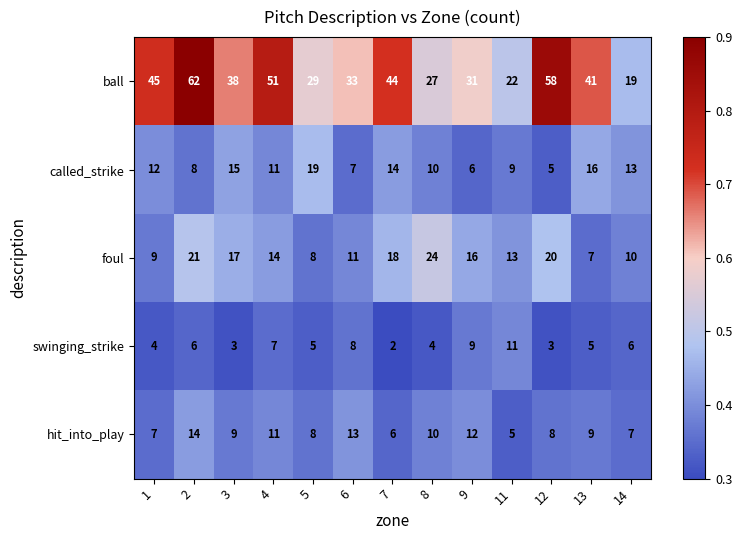

At which category is the sum across all series the highest?

2